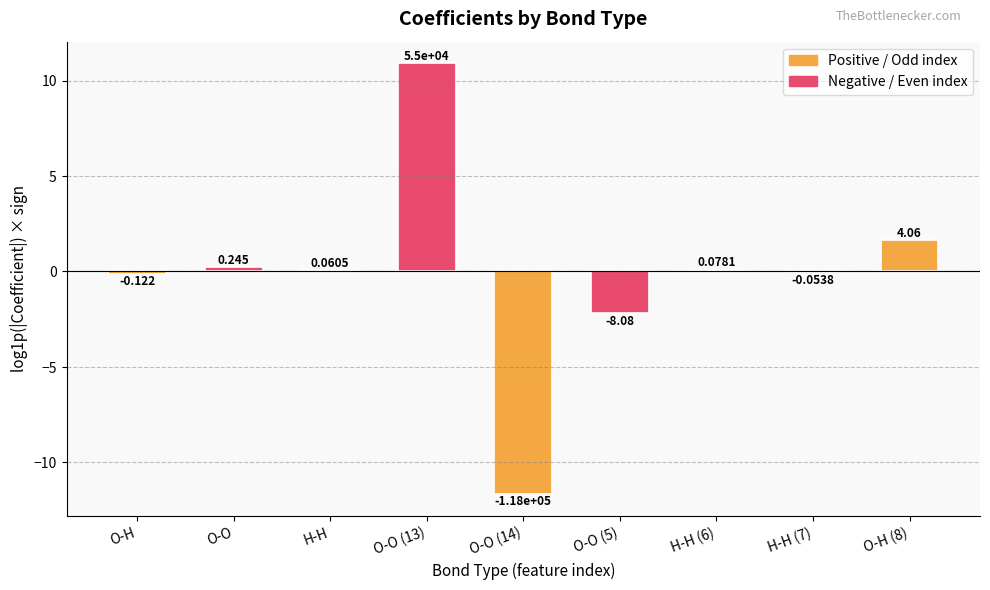

Between O-O and O-H, which is larger?

O-O